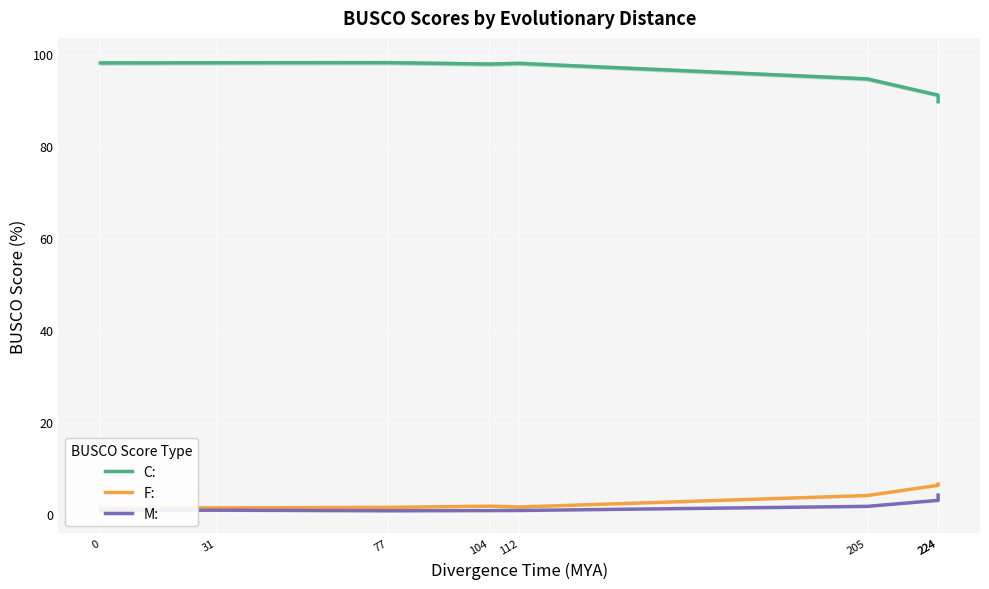

What is the value of the C: point at the 7th from the left?

91.0